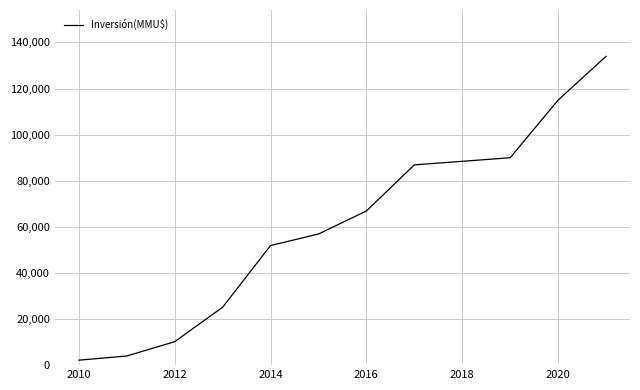

What is the maximum value shown in the chart?

133989